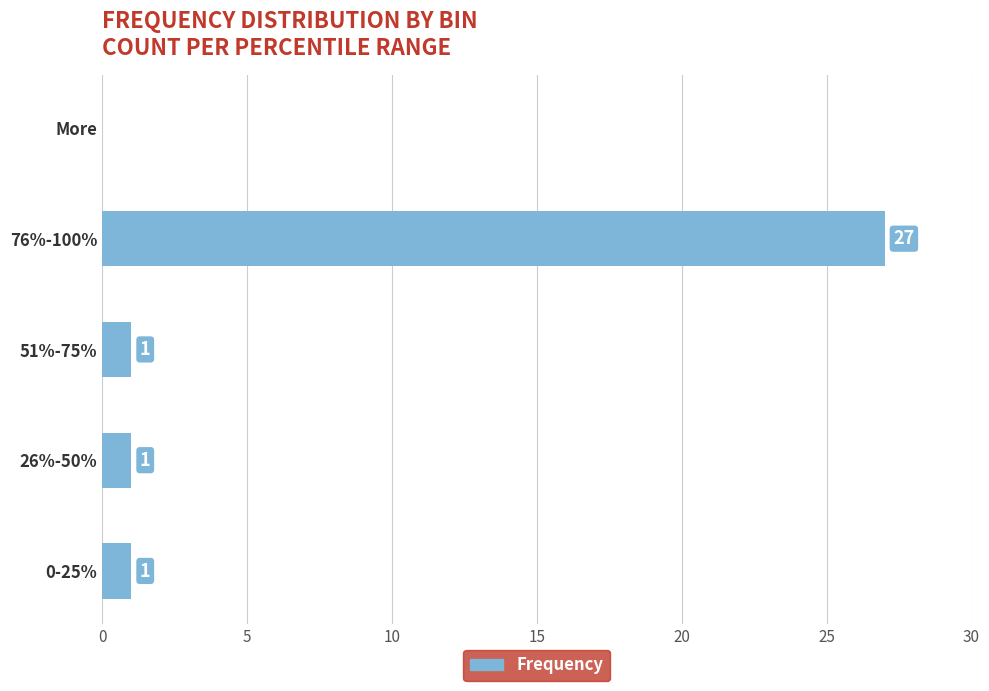

What is the sum of all values?

30